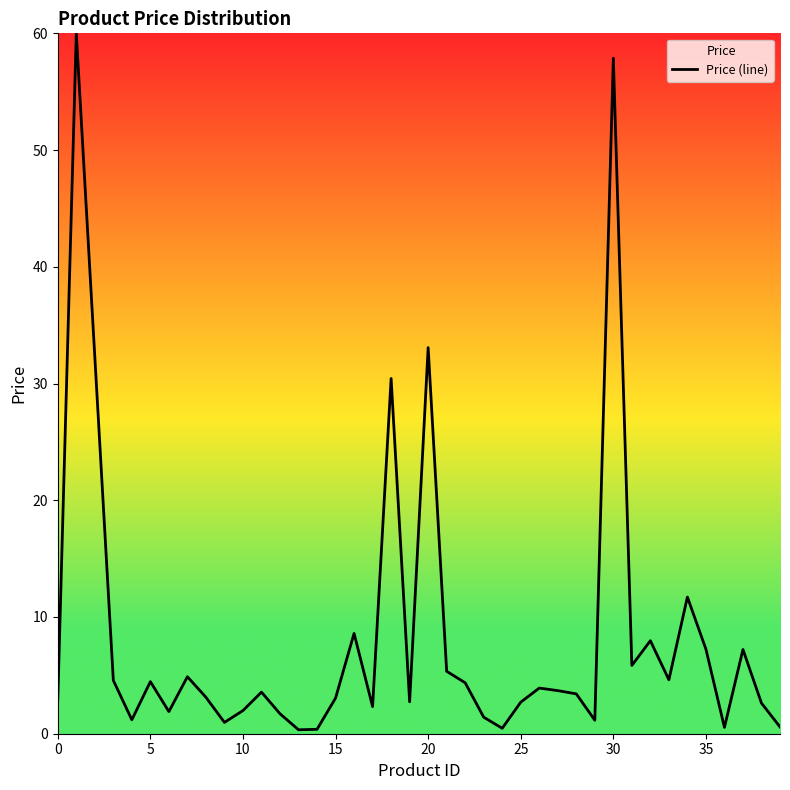

What is the label of the 19th point from the right?

21